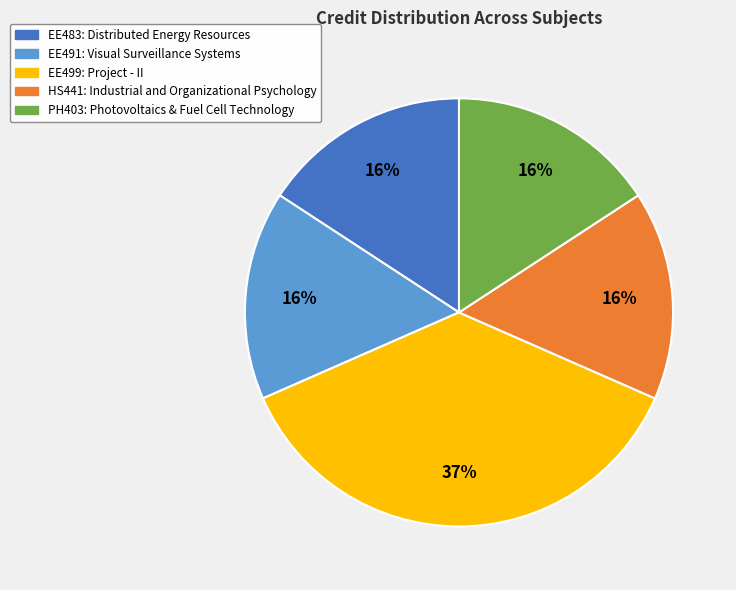

Is the sum of PH403: Photovoltaics & Fuel Cell Technology and HS441: Industrial and Organizational Psychology greater than half?

No